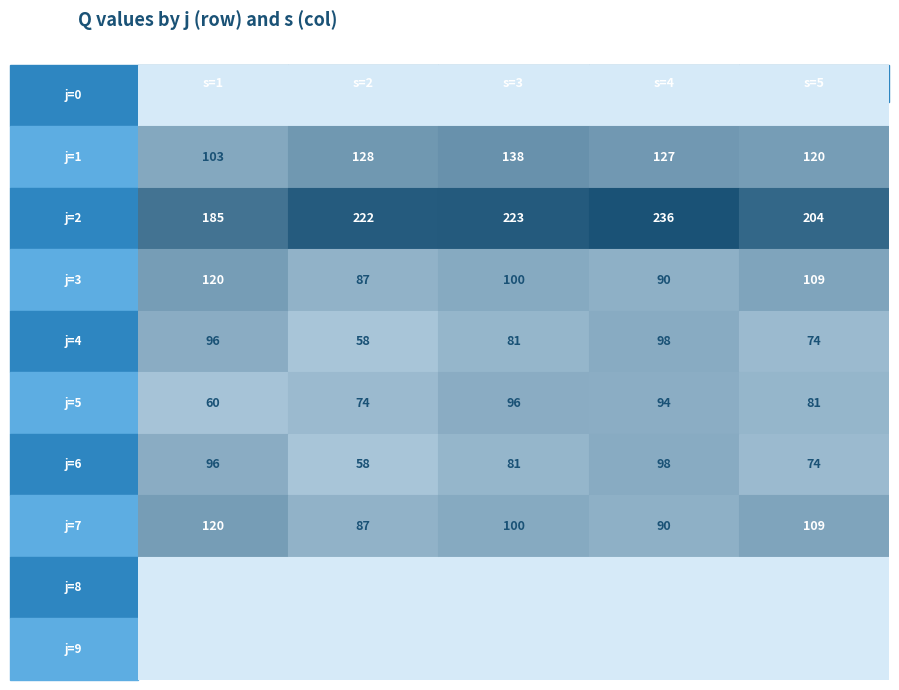

Which series changed the most between 4 and 5?

1